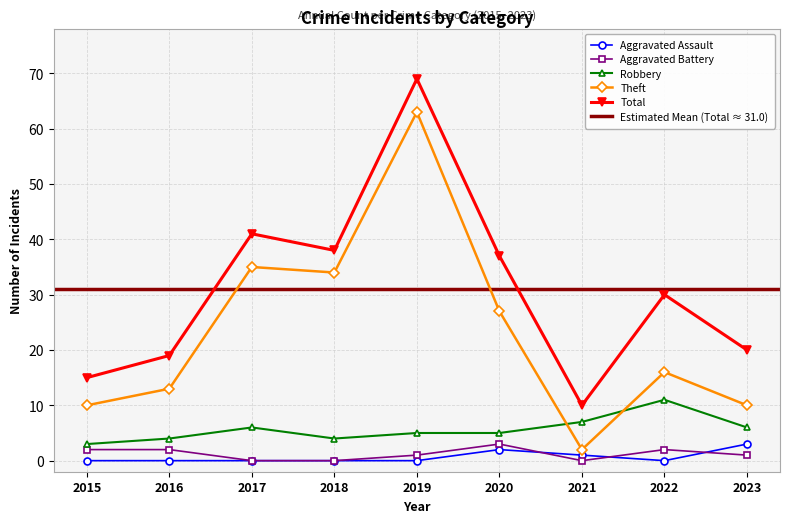

Where is Total nearest to the value 39?

2018